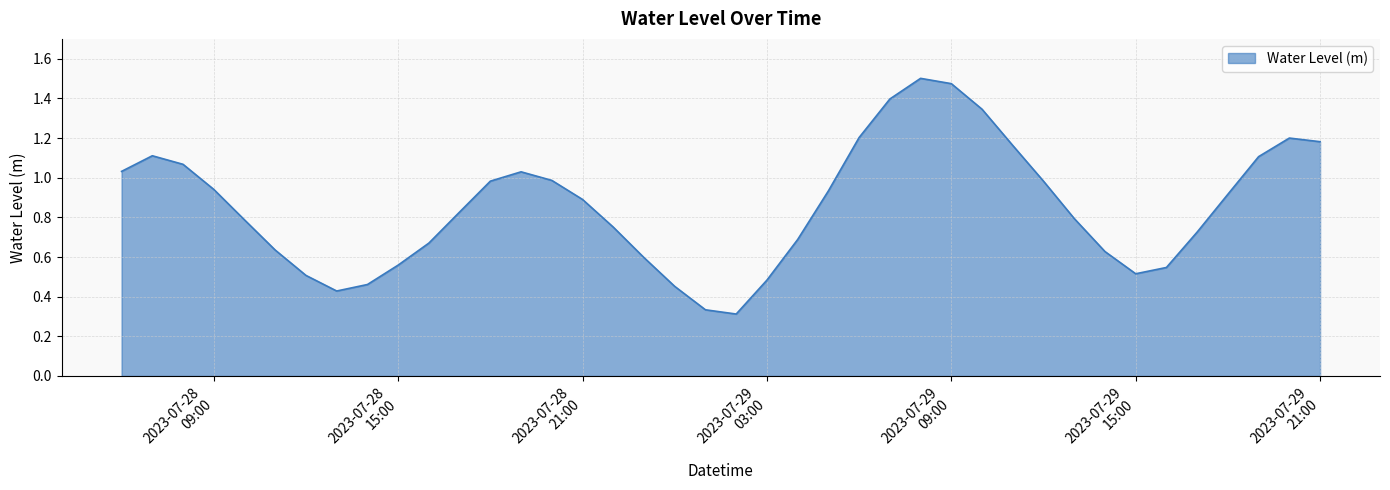

How many interior local peaks (higher than both neighbors) does the data have?

4